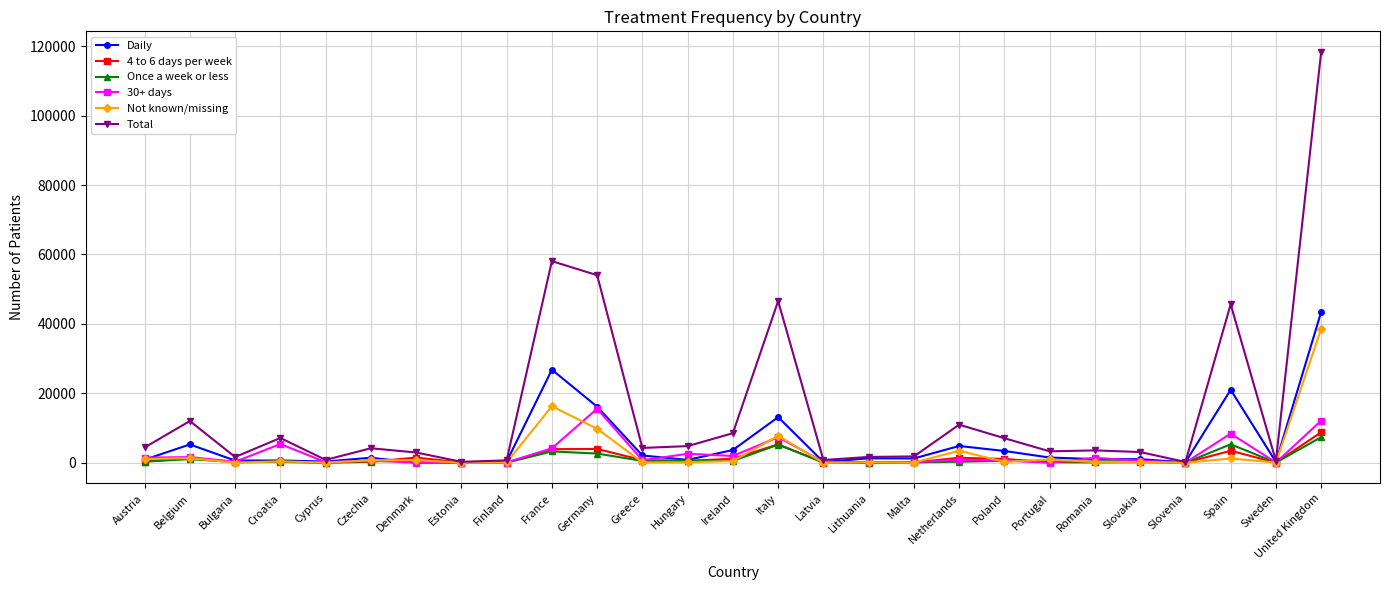

What is the maximum value shown in the chart?

118342